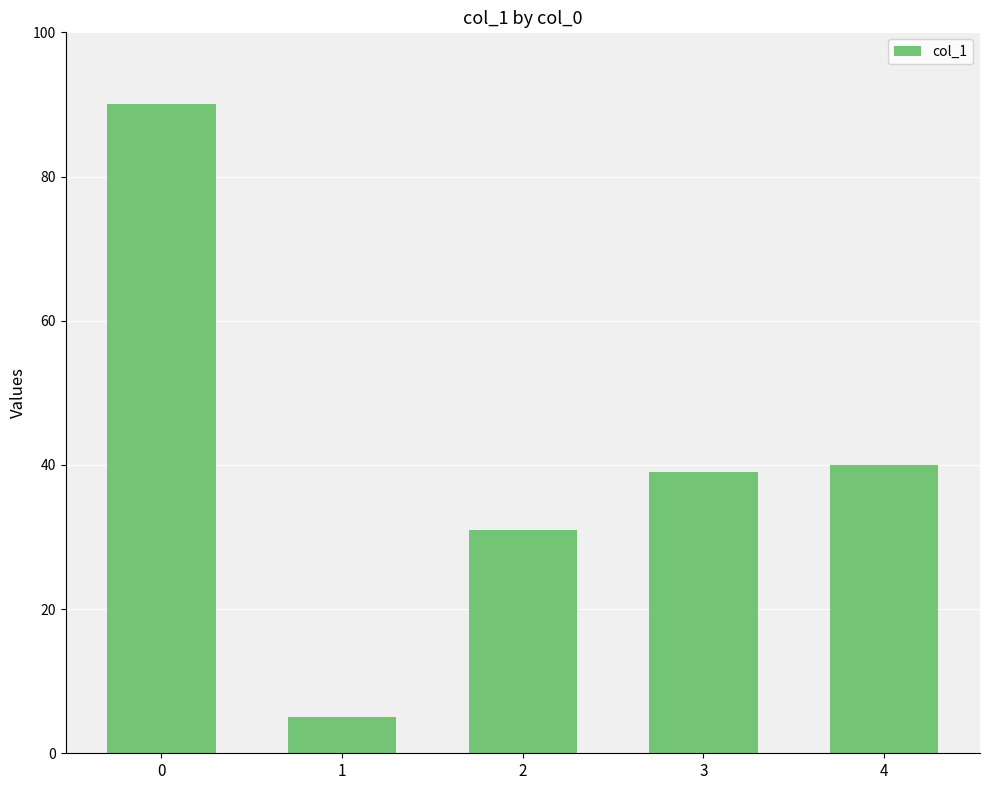

How many series are shown in this chart?

1